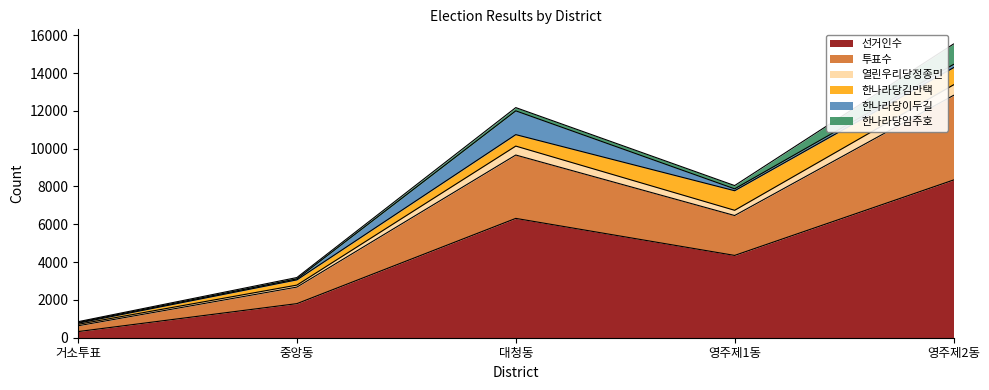

Where is the first local minimum for 선거인수?

영주제1동